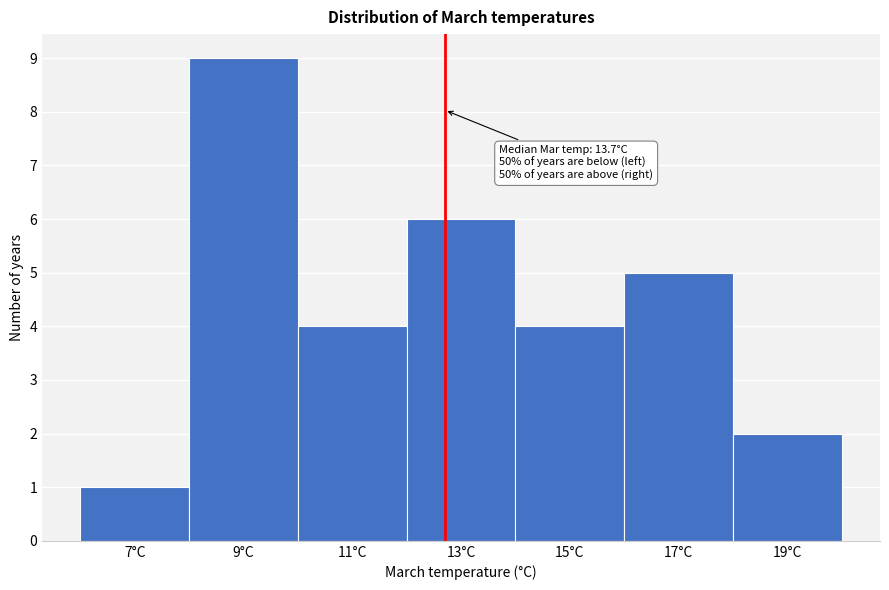

Reading left to right, extract all data points from this chart.

7°C=1	9°C=9	11°C=4	13°C=6	15°C=4	17°C=5	19°C=2